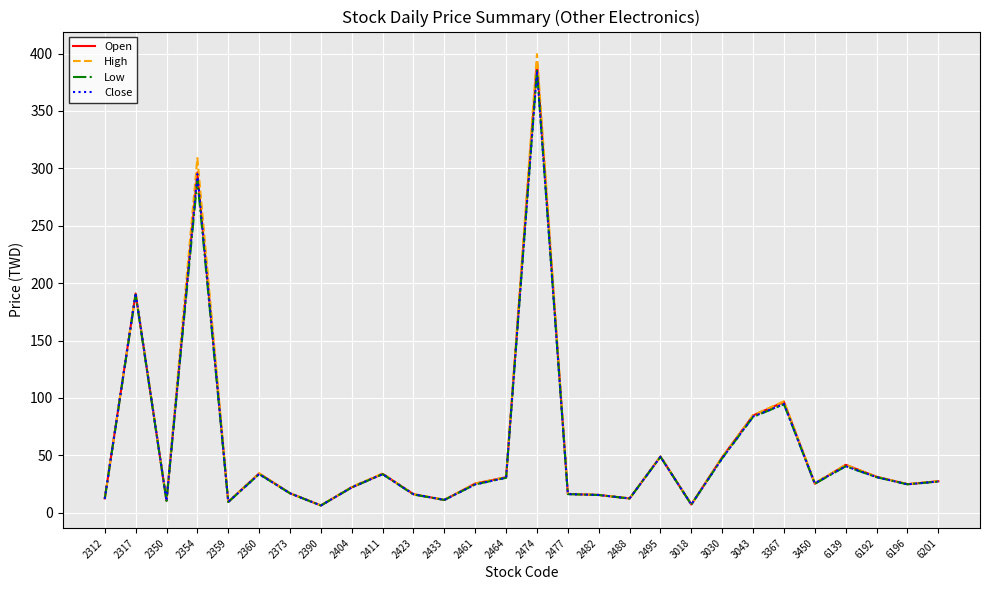

Which series has the largest range (max minus min)?

High